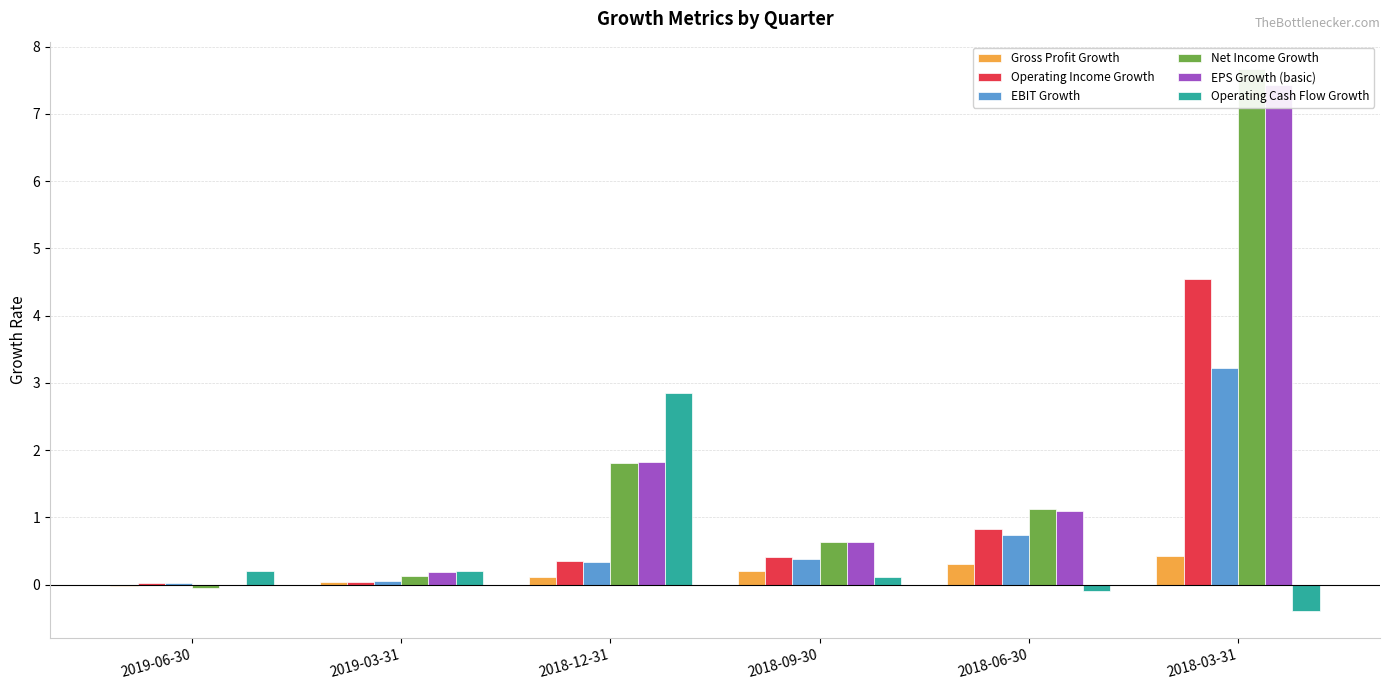

Which series has the largest total across all categories?

Net Income Growth